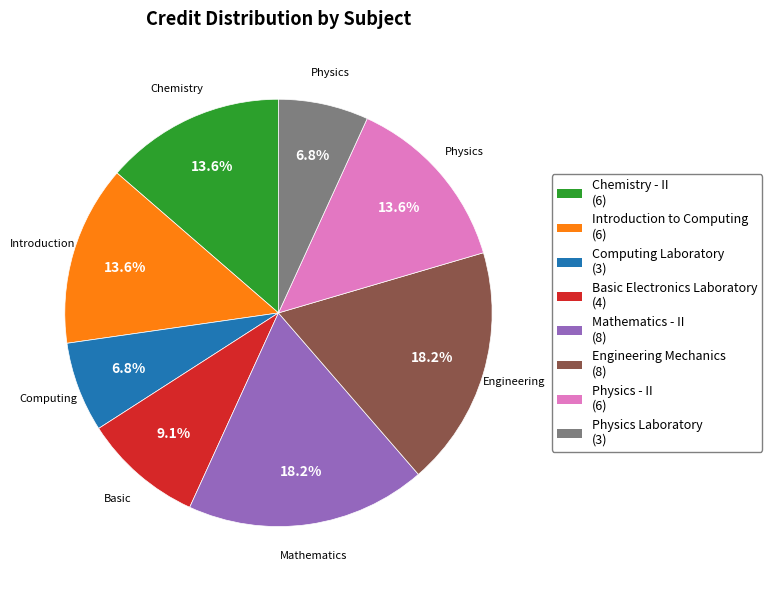

Does any single category account for the majority?

No